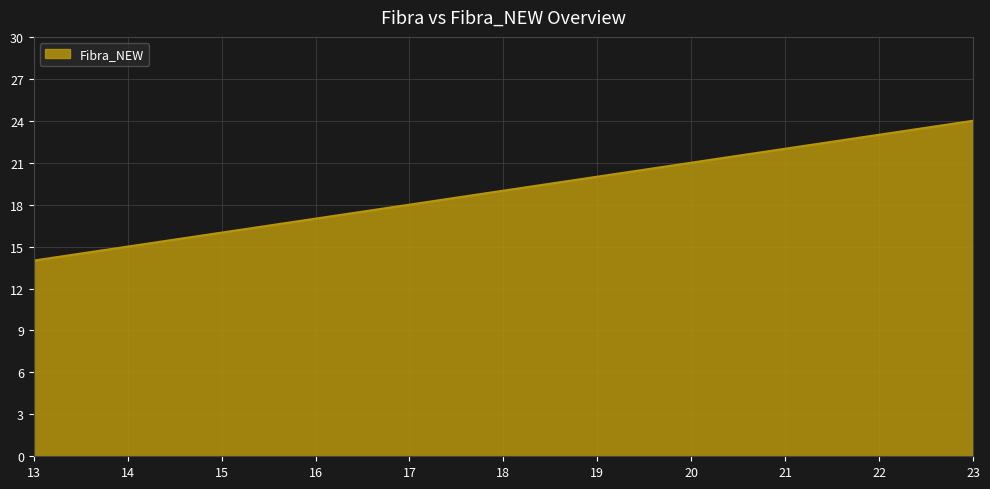

List the labels in order of value, largest first.

23, 22, 21, 14, 13